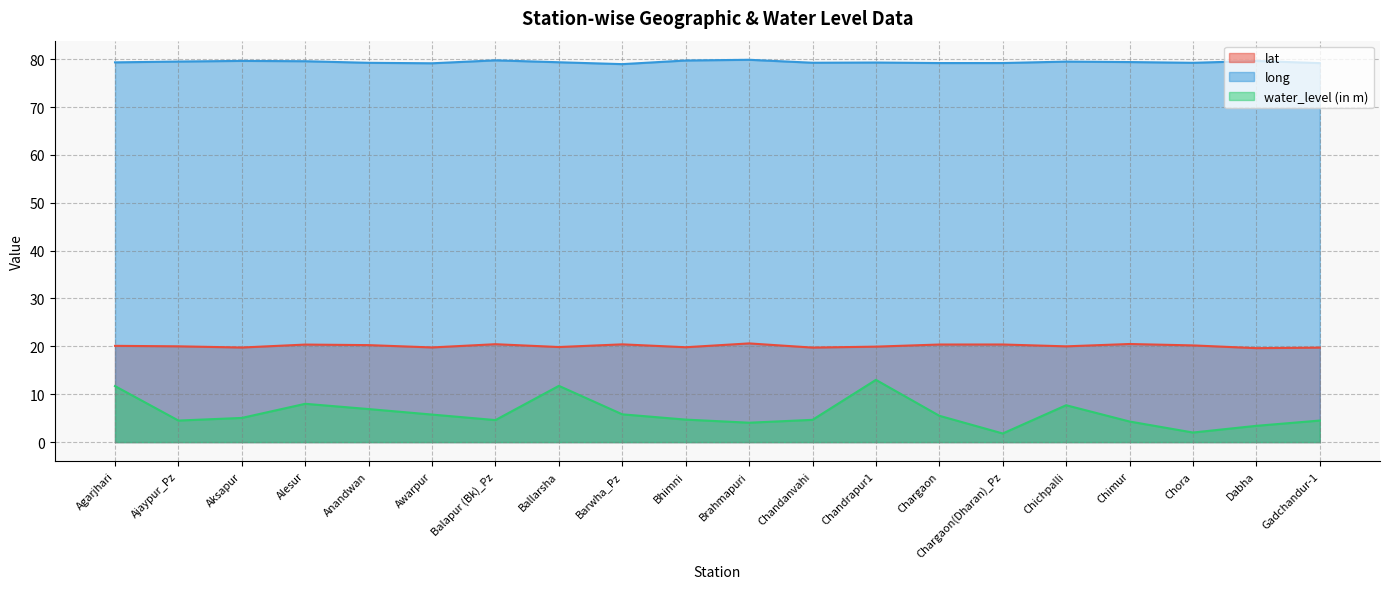

What is the label of the 12th point from the right?

Barwha_Pz